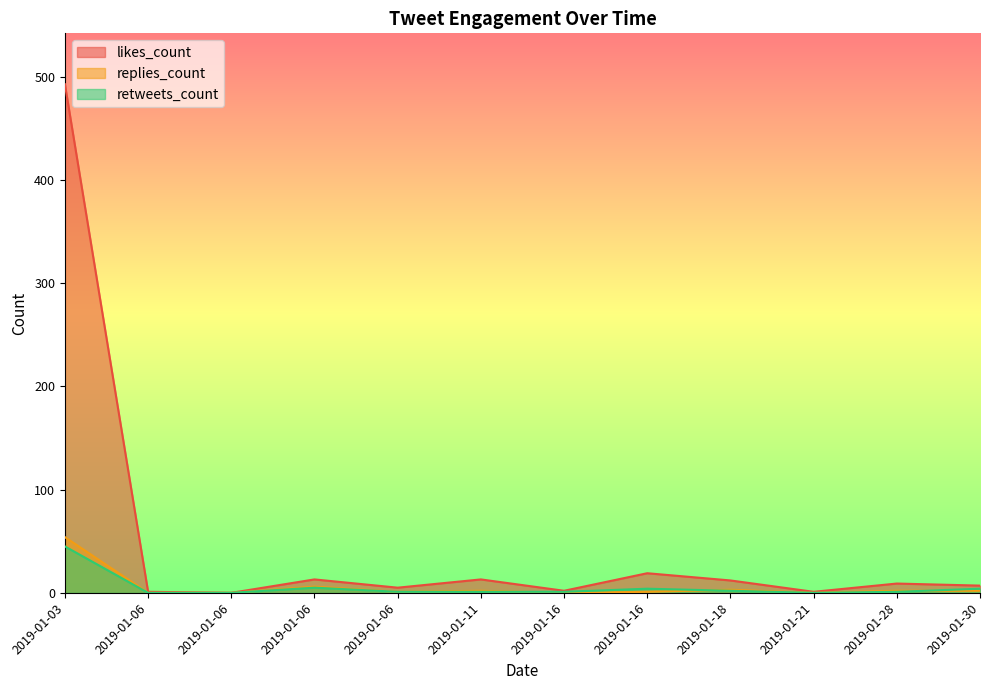

Is it true that retweets_count equals 1 at 2019-01-28?

True